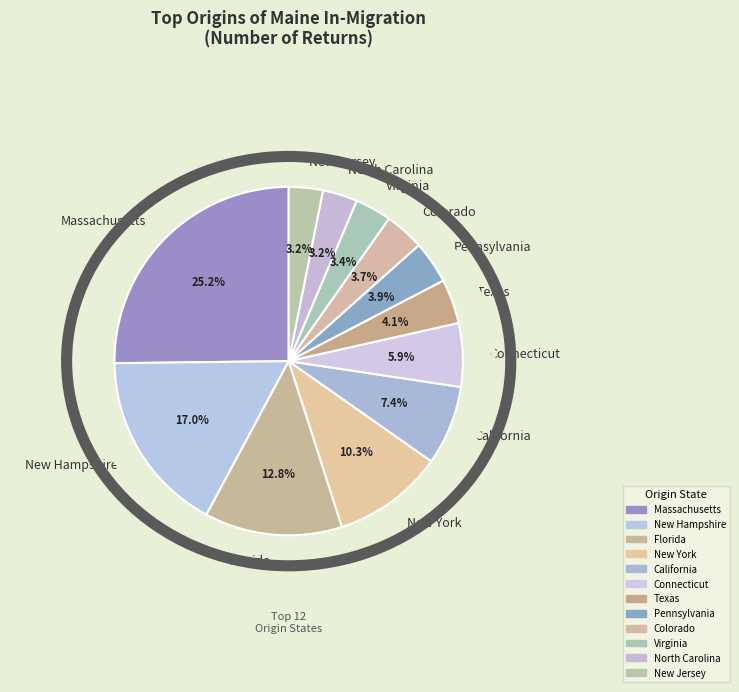

Between Virginia and Connecticut, which is larger?

Connecticut